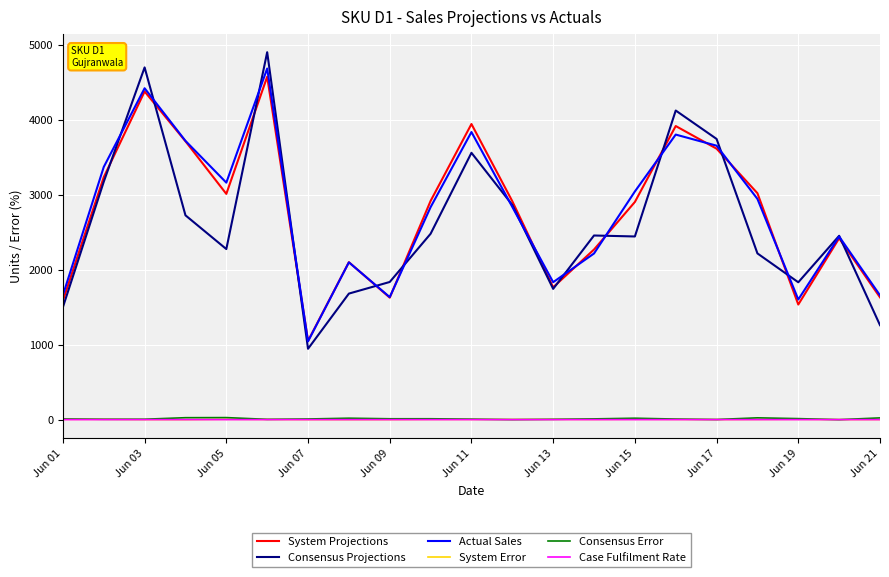

What is the highest value of the System Projections series?

4574.0